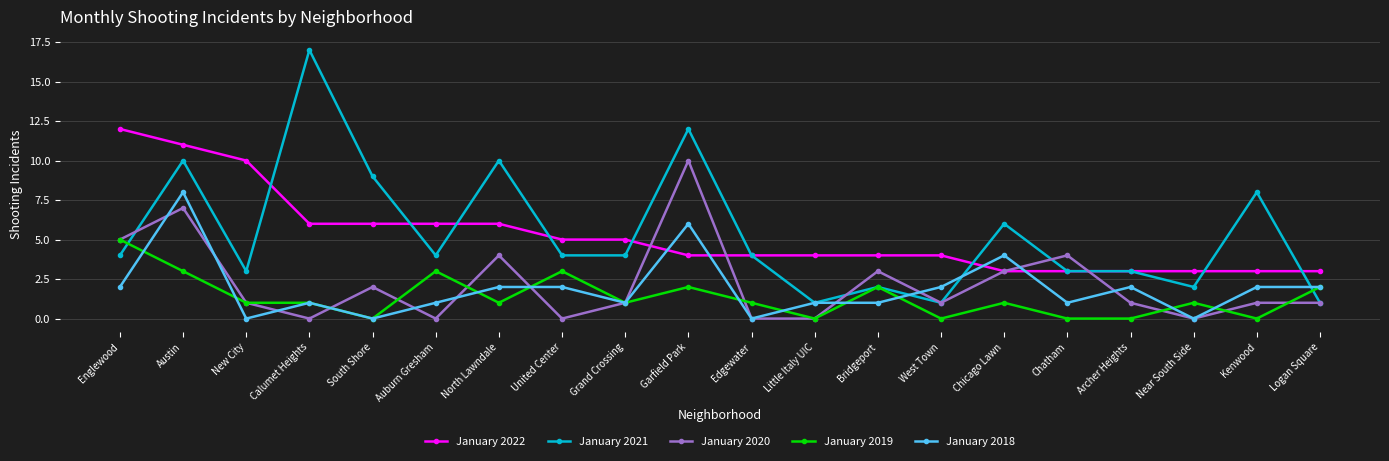

What are all the series names shown in the legend?

January 2022, January 2021, January 2020, January 2019, January 2018